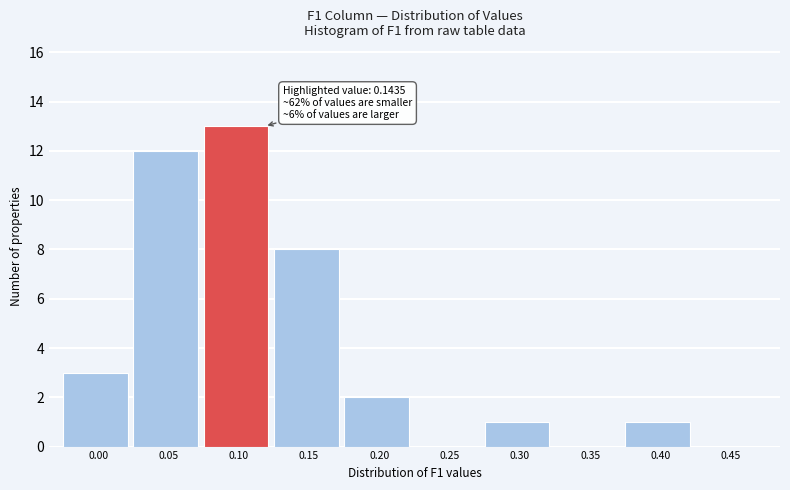

Reading left to right, list all the values displayed in this chart.

0.00=3	0.05=12	0.10=13	0.15=8	0.20=2	0.25=0	0.30=1	0.35=0	0.40=1	0.45=0